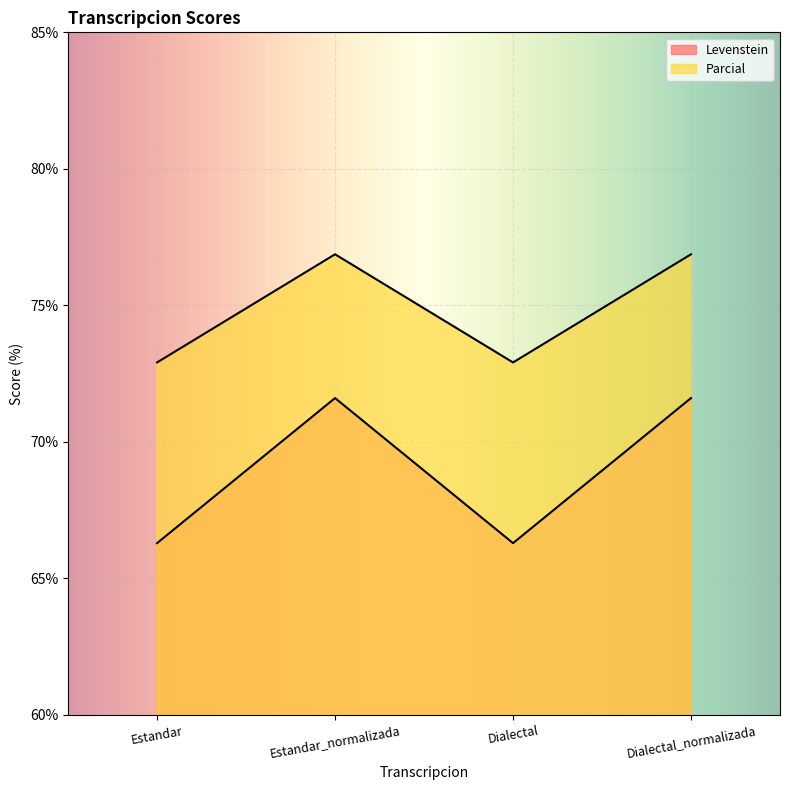

How many interior local valleys does the Levenstein series have?

1